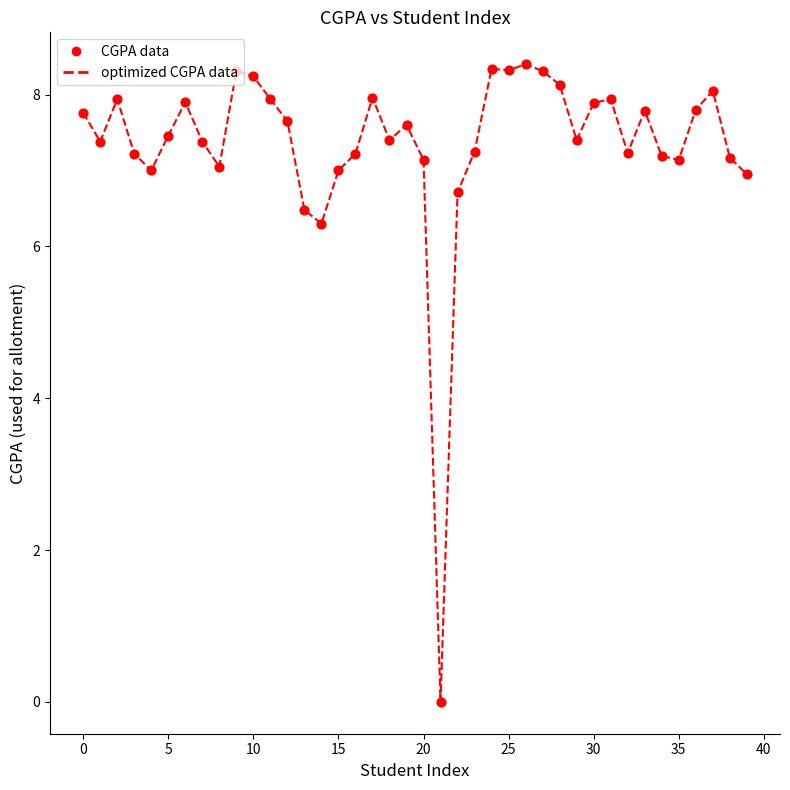

What is the greatest value displayed?

8.4